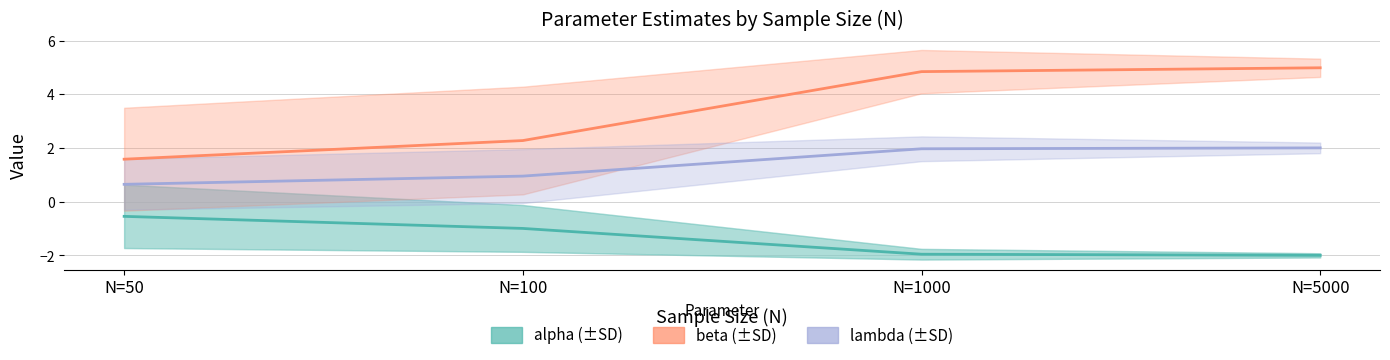

Which category has the lowest value across all series?

N=5000